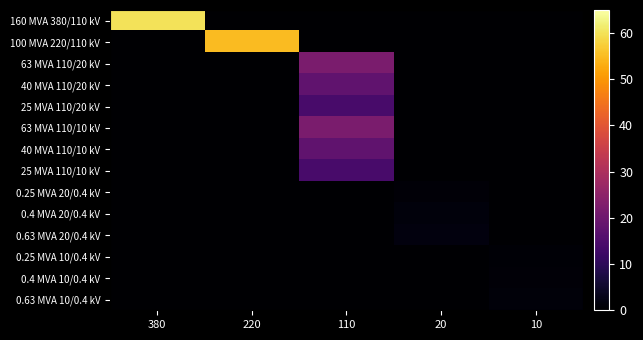

Which has a higher value, 10 or 110?

10